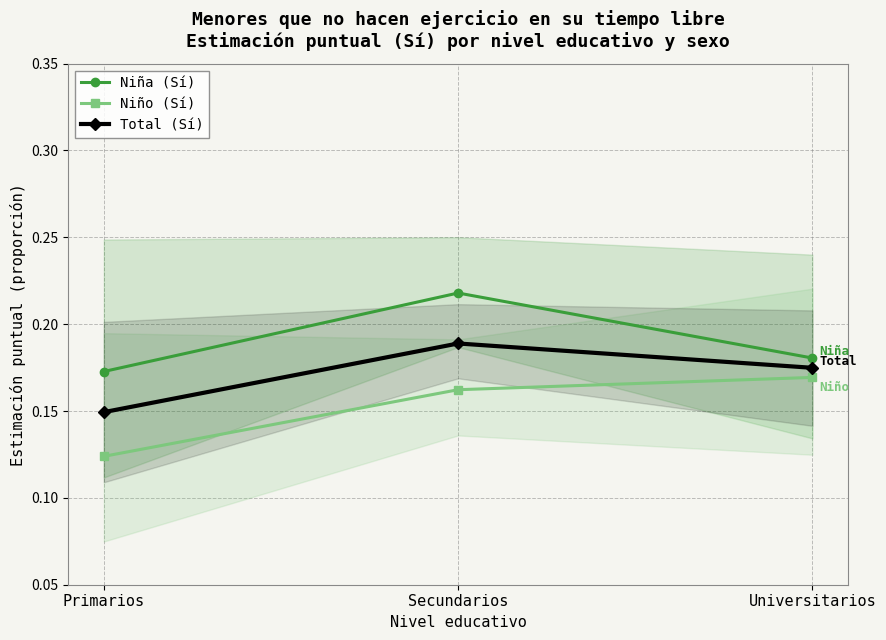

How many categories are shown in the chart?

3